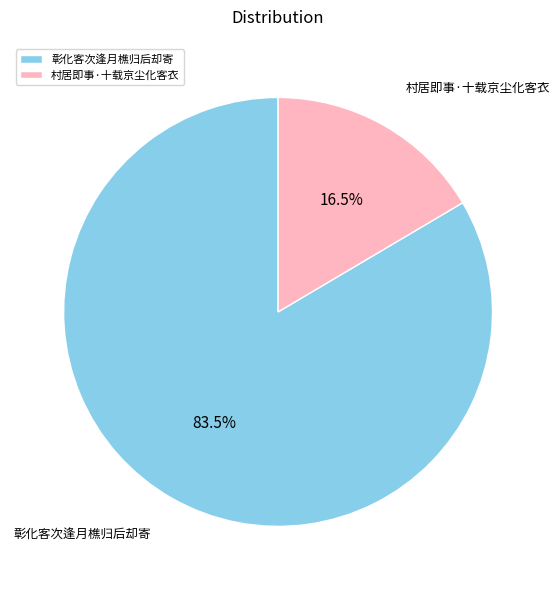

What is the majority slice?

彰化客次逢月樵归后却寄